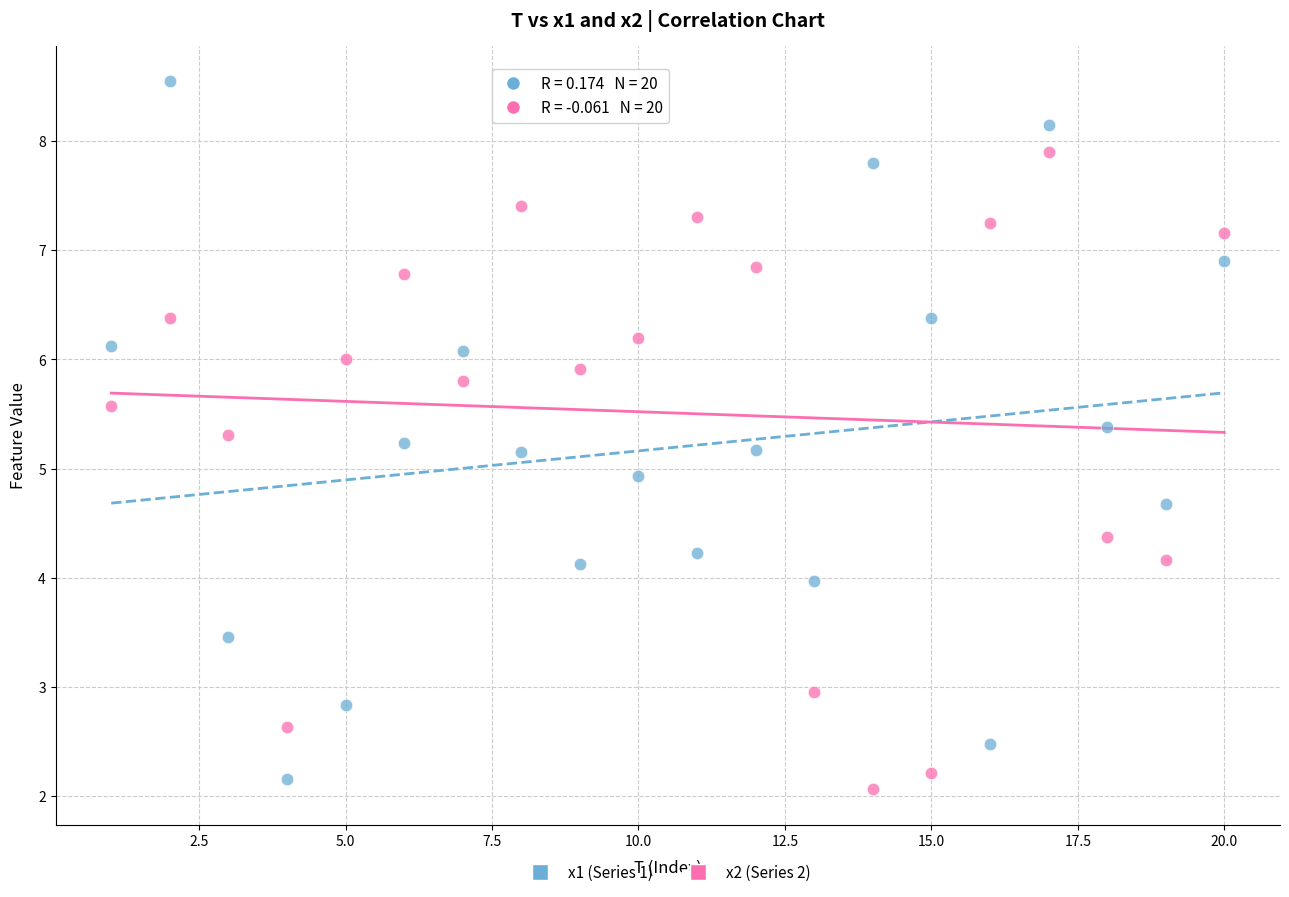

Which series contains the highest Y value?

x1 (Series 1)